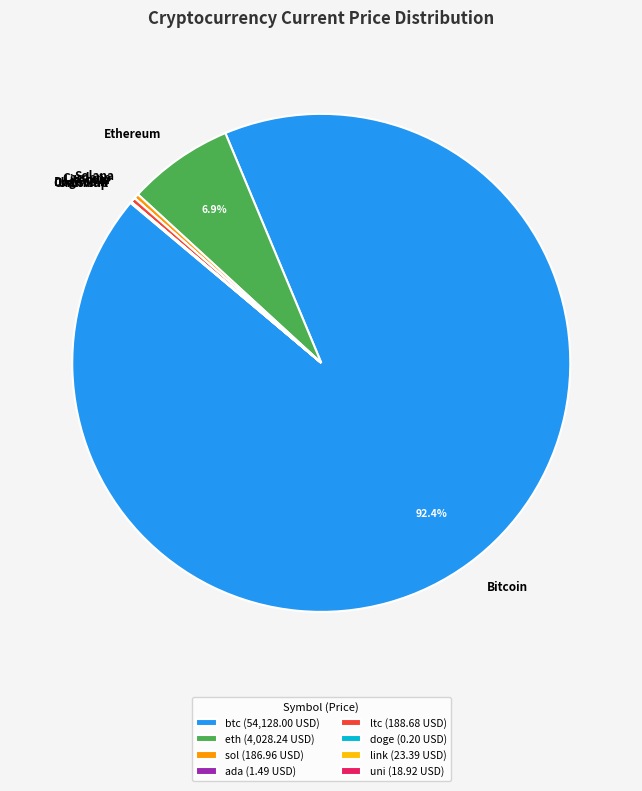

What is the ratio of the value at Ethereum to the value at Solana?

21.5